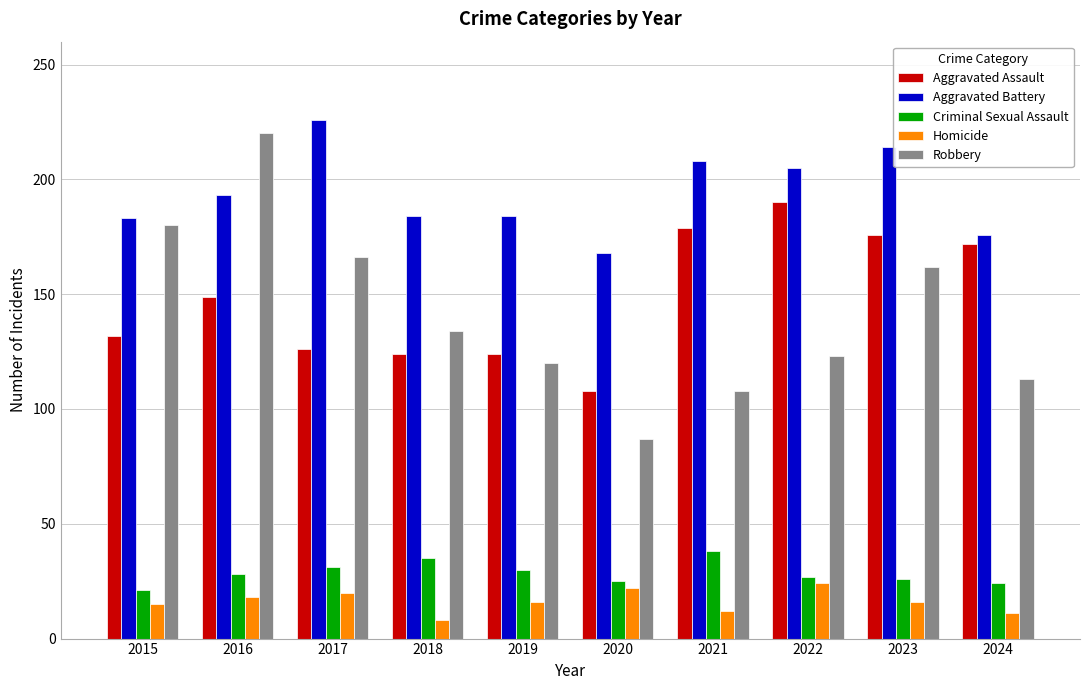

Between 2020 and 2022, which series saw the biggest shift?

Aggravated Assault